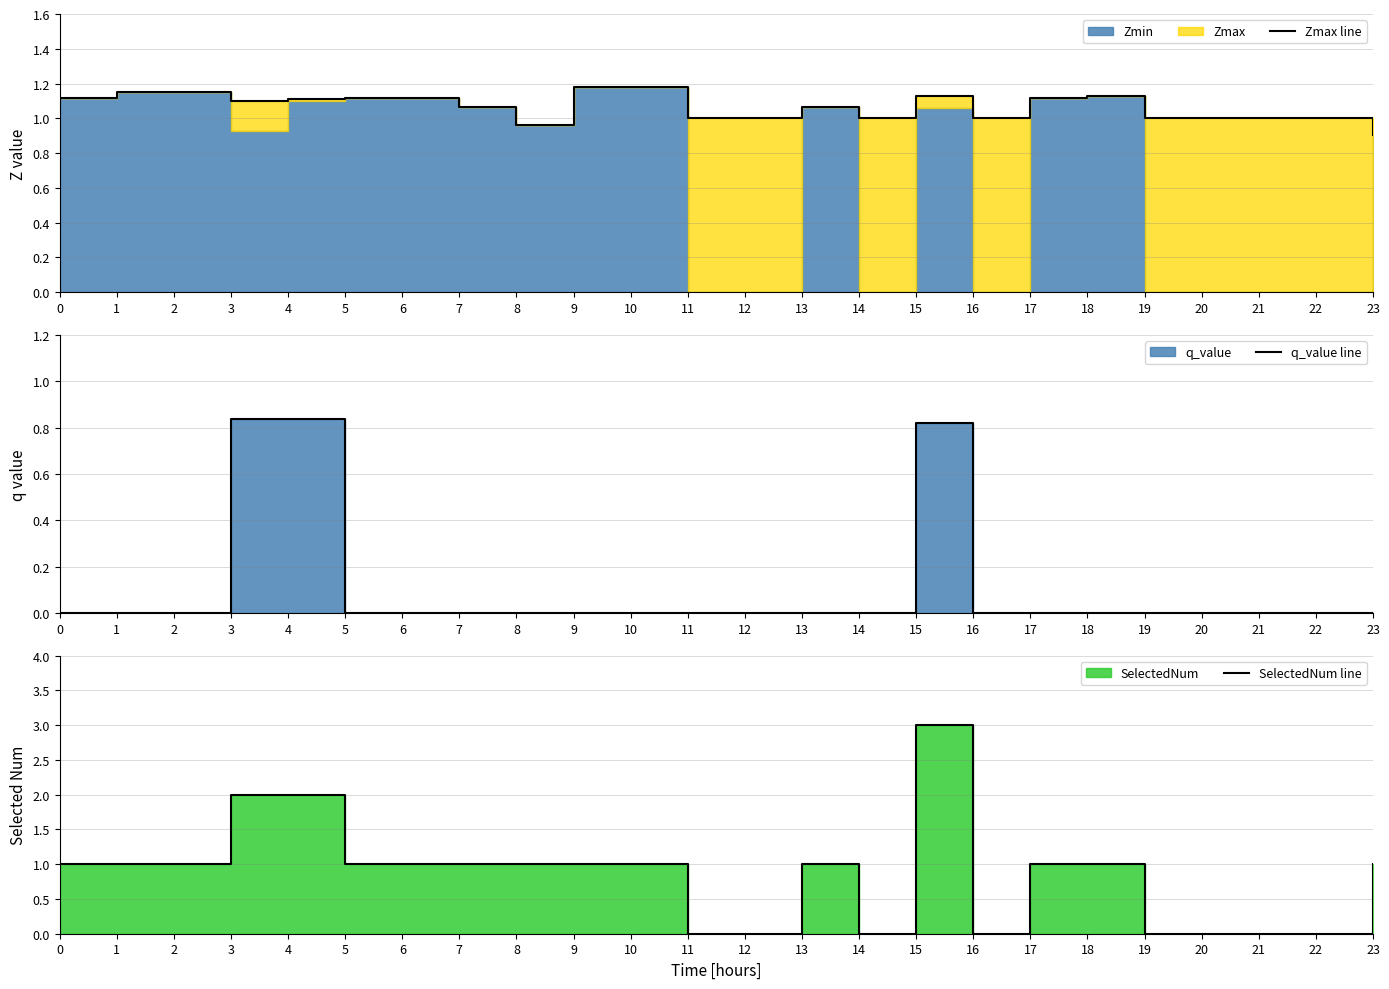

How many lines are shown in the chart?

3